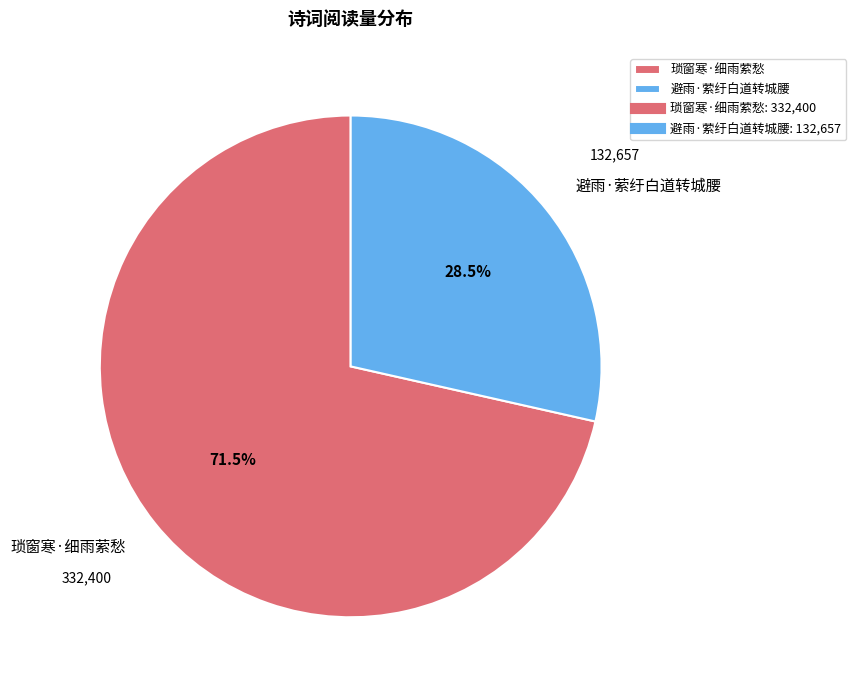

Rank the categories by value from lowest to highest.

避雨·萦纡白道转城腰, 琐窗寒·细雨萦愁